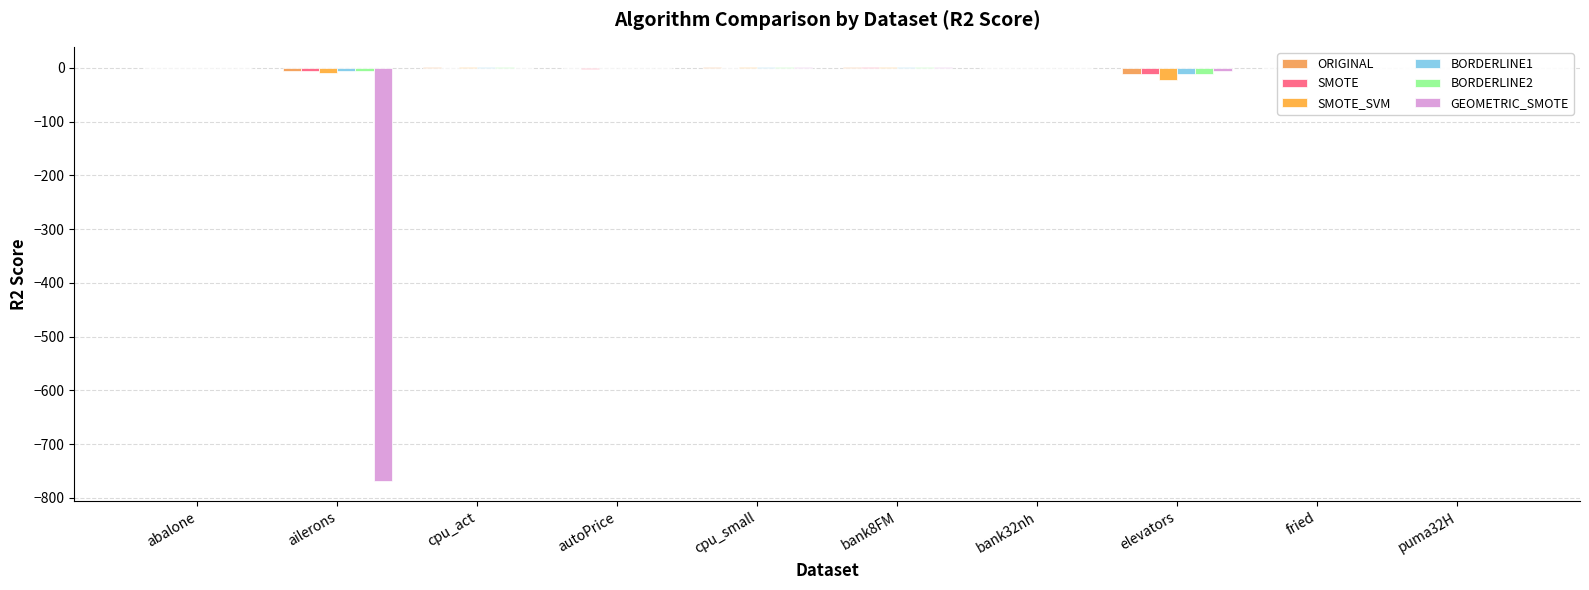

How many categories are shown in the chart?

10